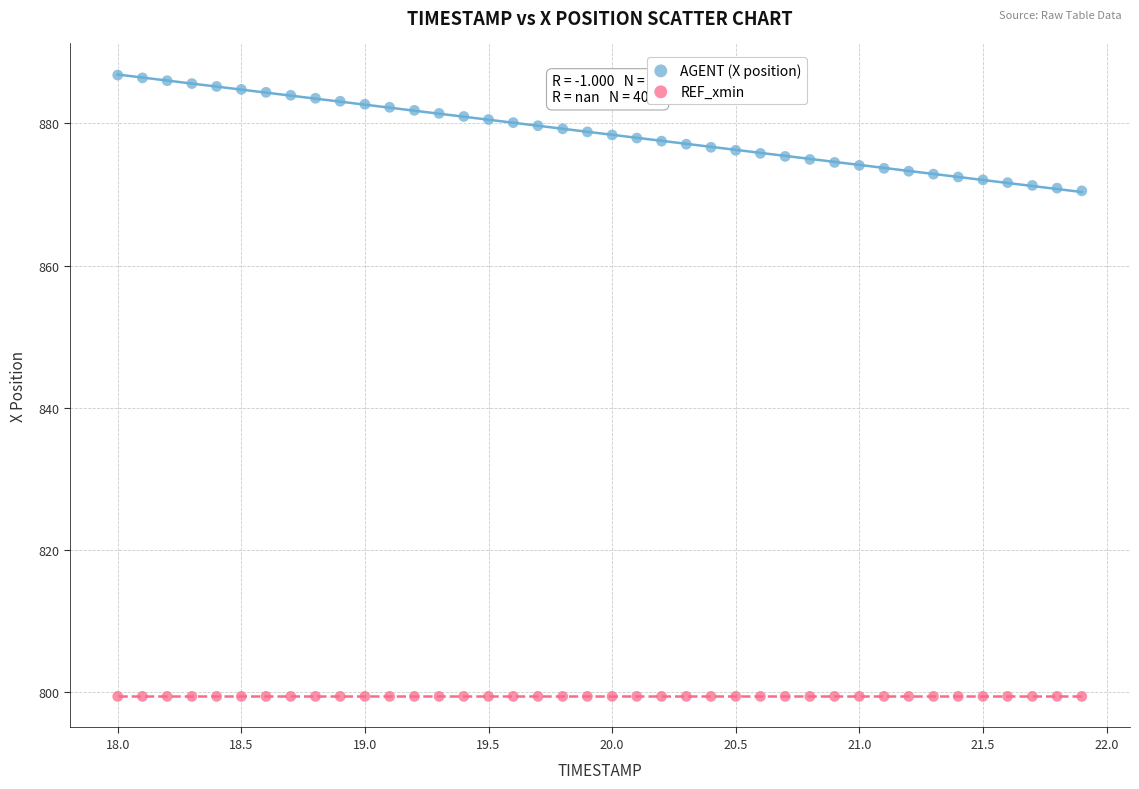

Which series contains the highest Y value?

AGENT (X position)